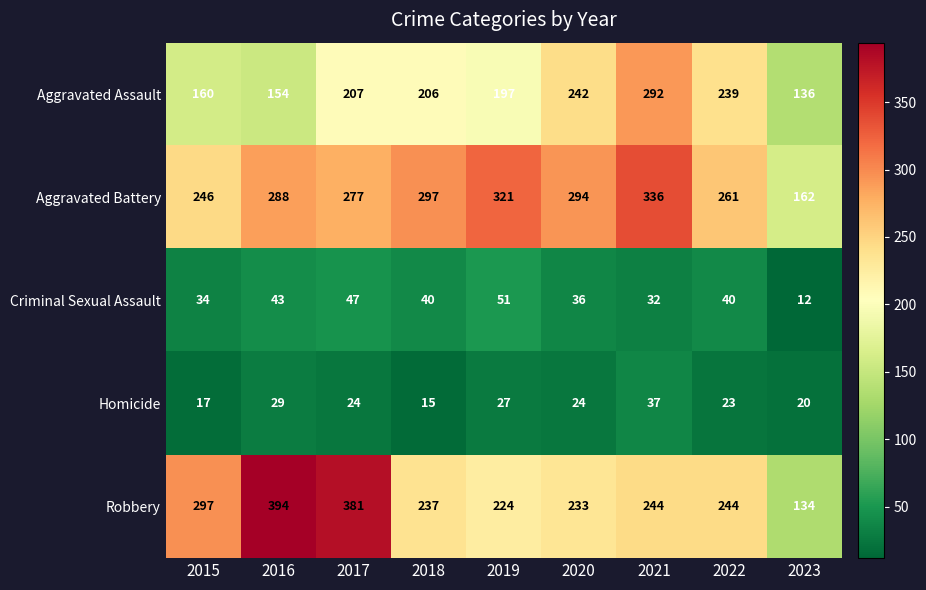

At how many categories does at least one series exceed 328?

3